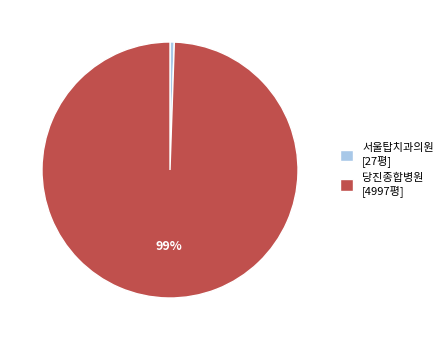

Which has a higher value, 서울탑치과의원 or 당진종합병원?

당진종합병원